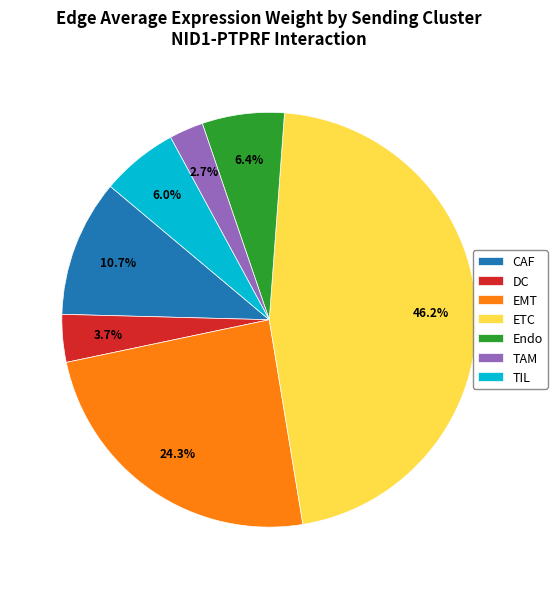

How many slices are in this pie chart?

7